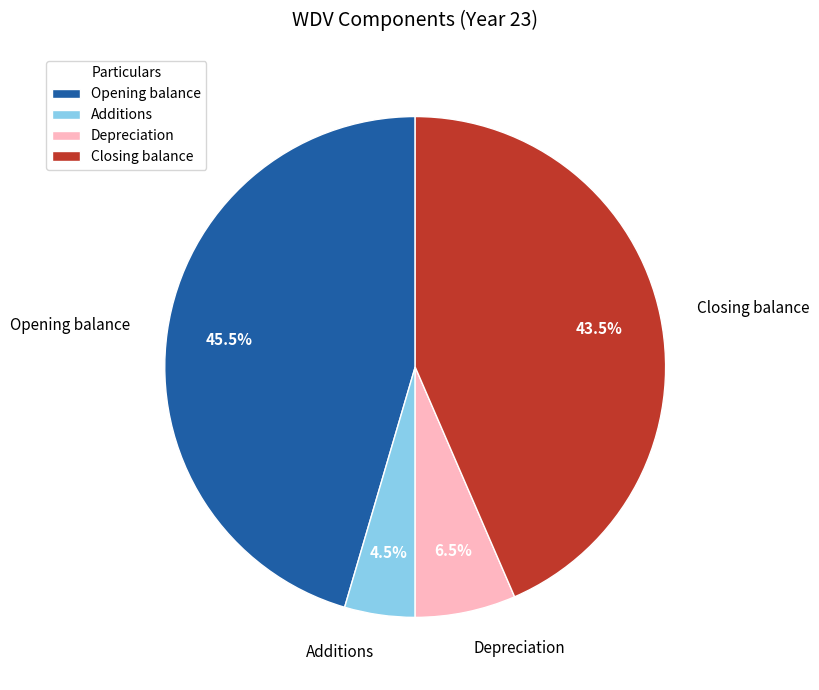

Does Additions represent more than half of the total?

No